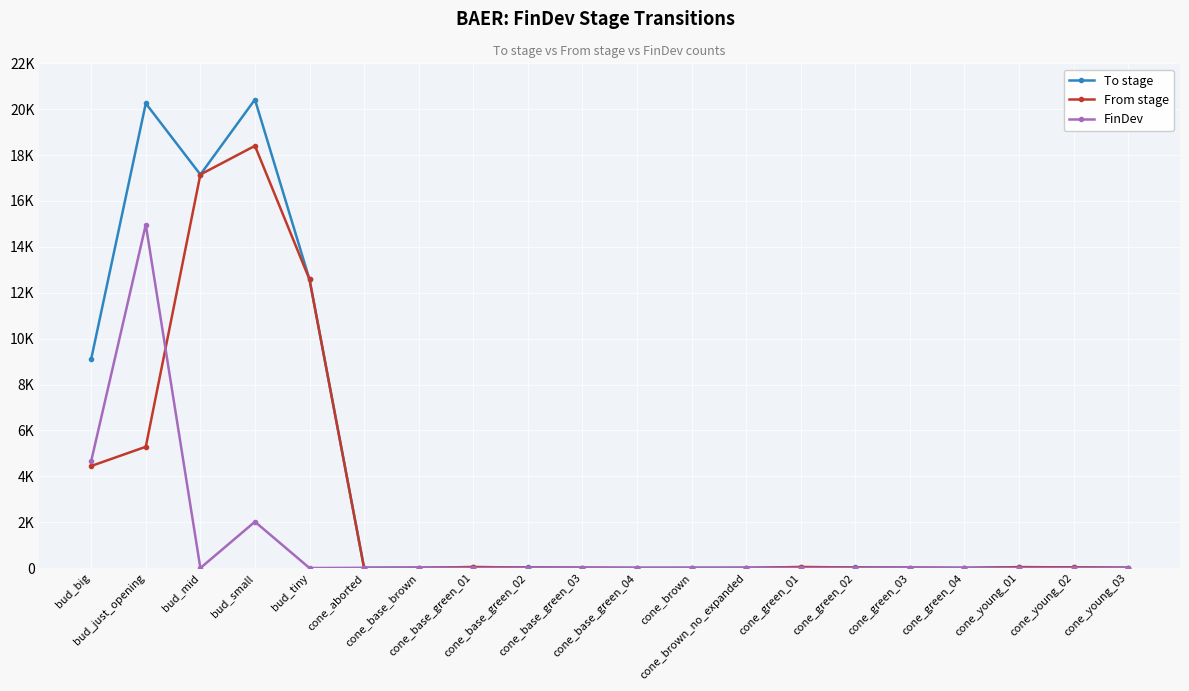

What are all the series names shown in the legend?

To stage, From stage, FinDev